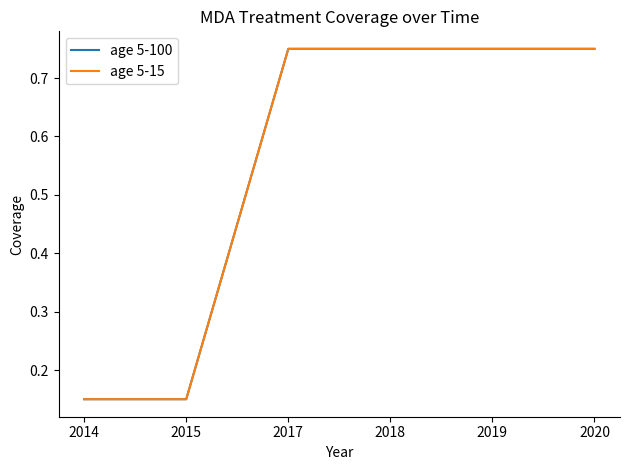

Is it true that age 5-100 equals 0.1 at 2015?

True